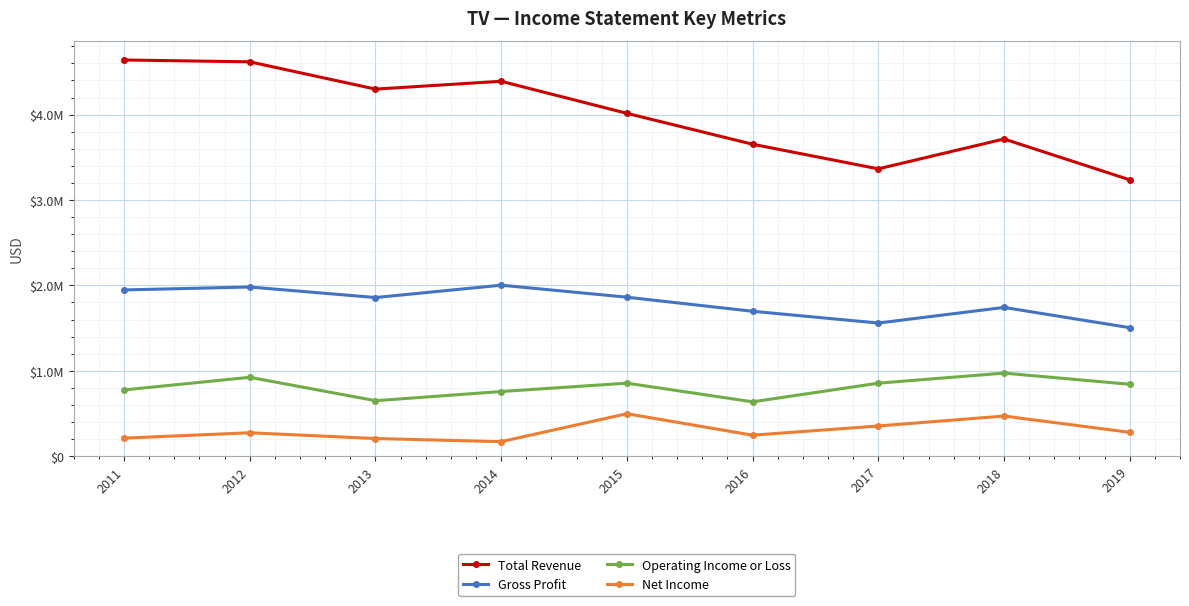

In Total Revenue, how many points are lower than both neighbors (excluding endpoints)?

2